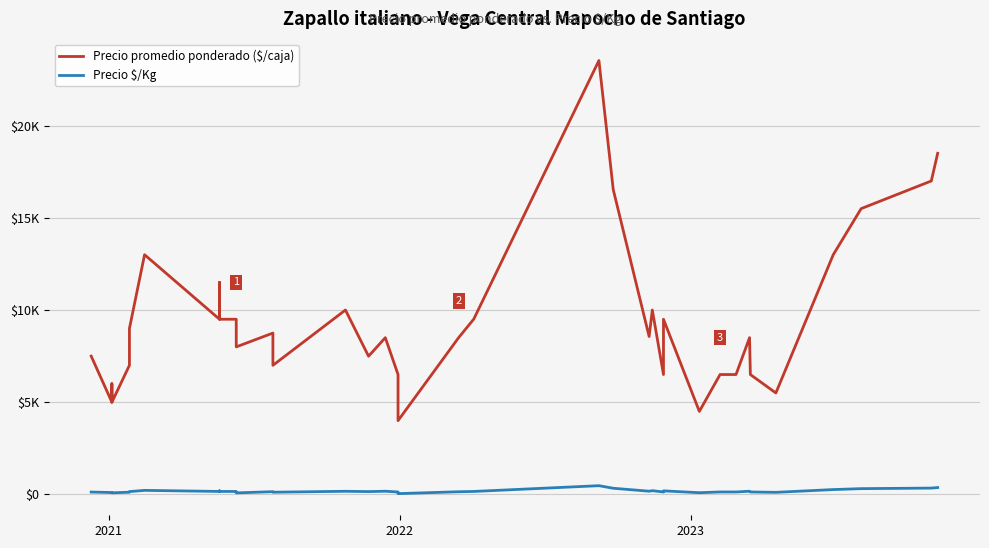

Which series has the largest range (max minus min)?

Precio promedio ponderado ($/caja)